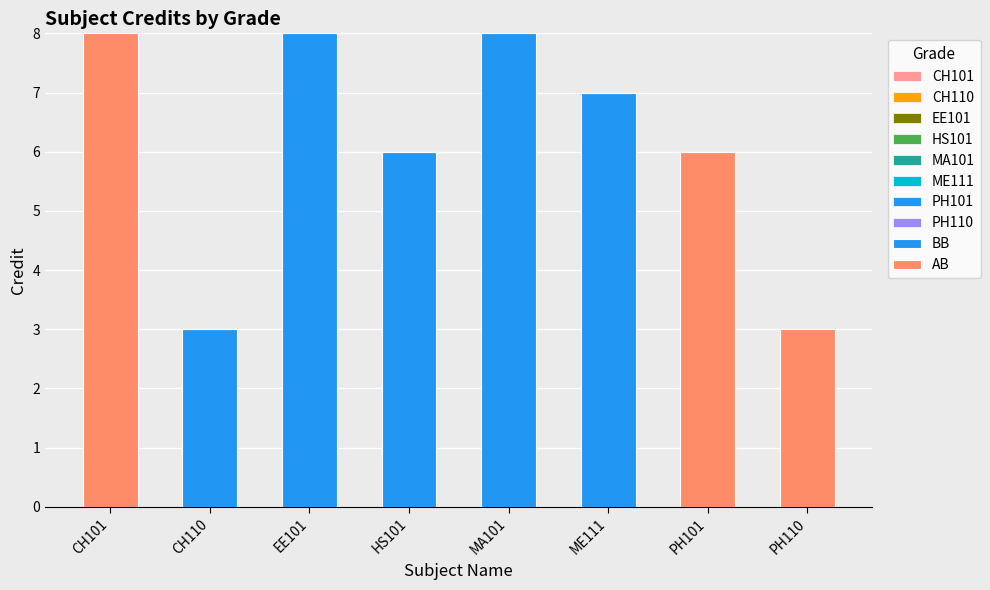

Where is BB nearest to the value 4?

CH110